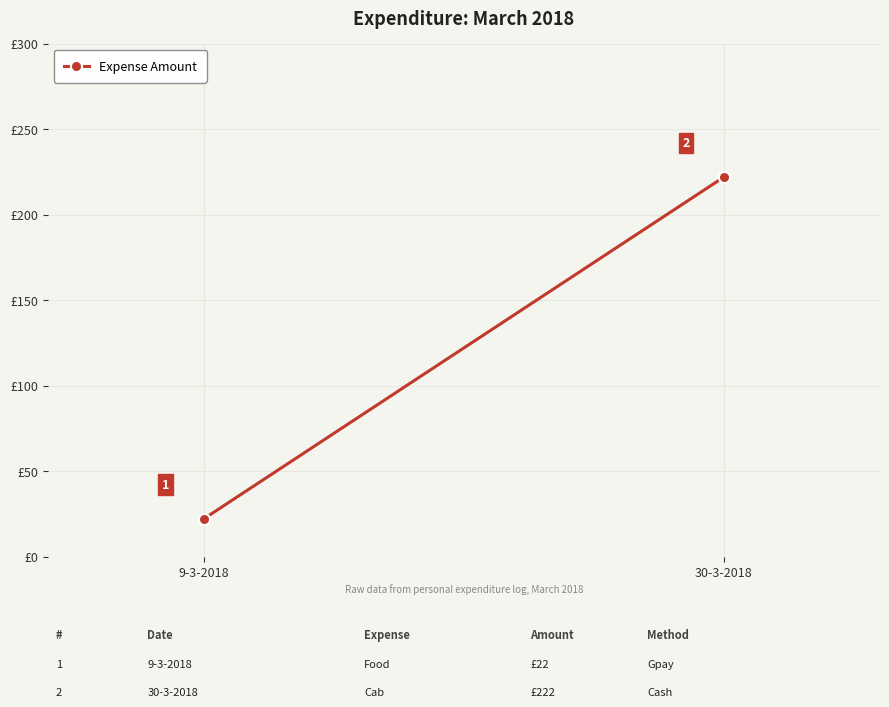

What is the sum of the values at 9-3-2018 and 30-3-2018?

244